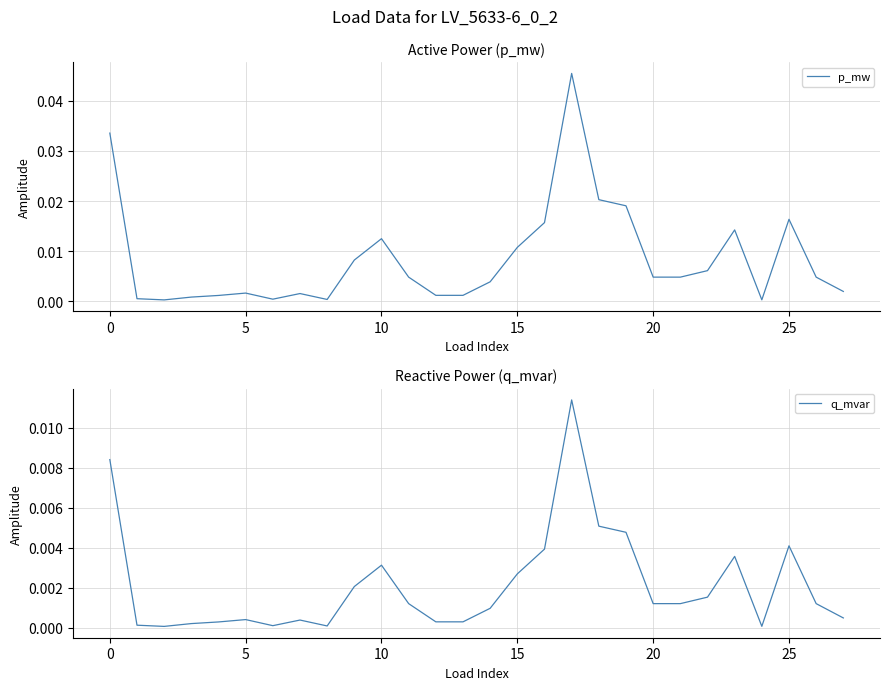

True or false: q_mvar and p_mw cross at least once.

False